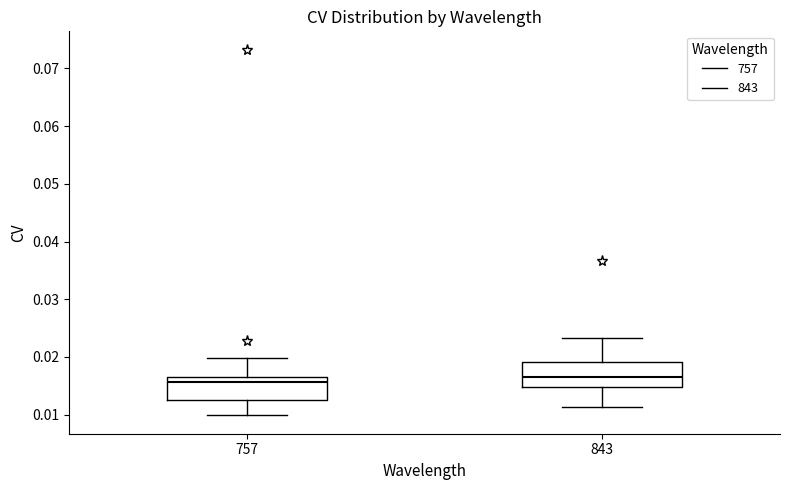

Where does the upper whisker of the box at x = 843 end on the y-axis? The values are not printed on the chart, so give them approximately, as read against the axis.

0.023